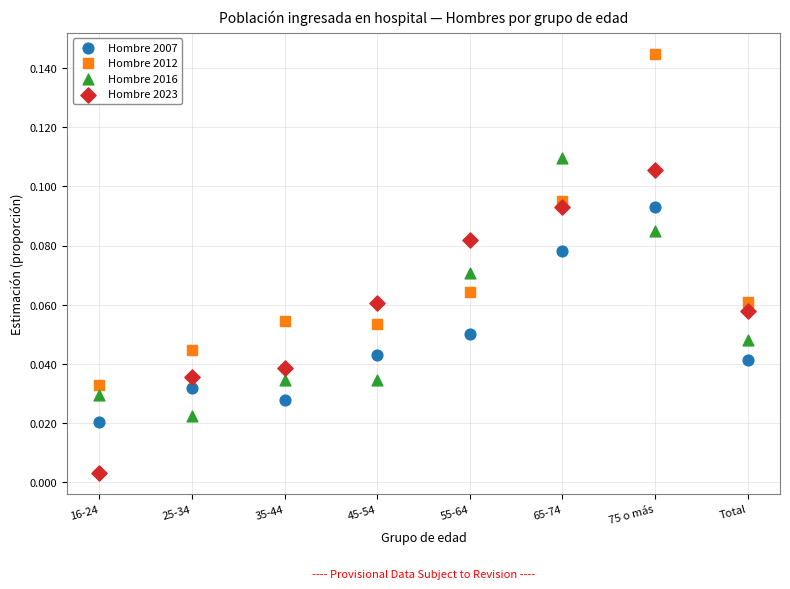

Which series has the widest spread of Y values?

Hombre 2012